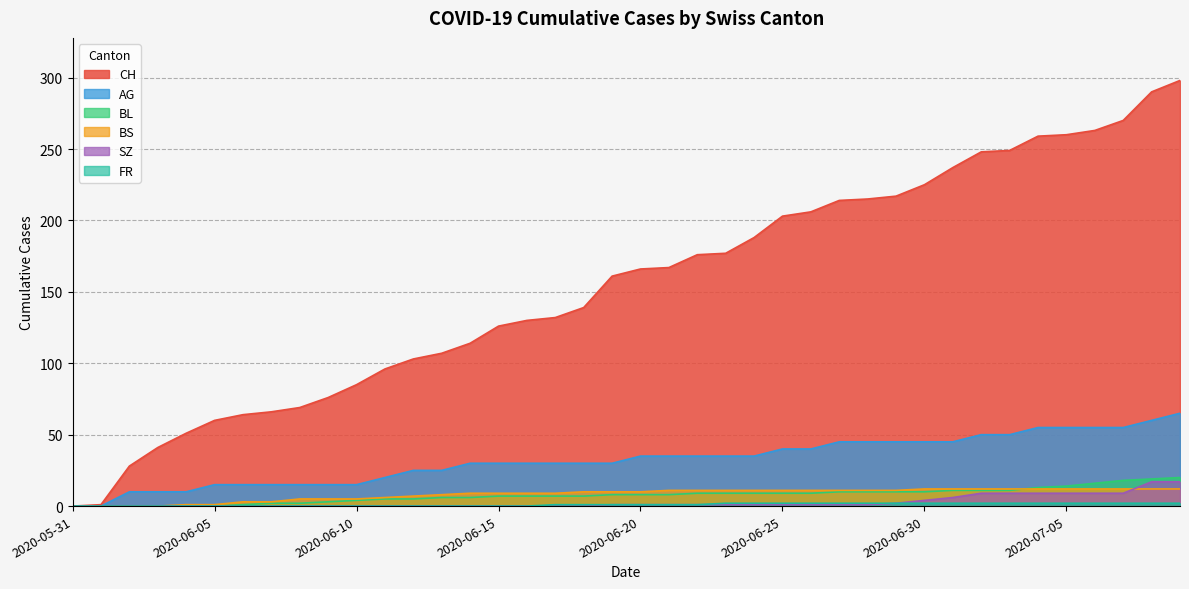

What is the sum of all SZ values?

110